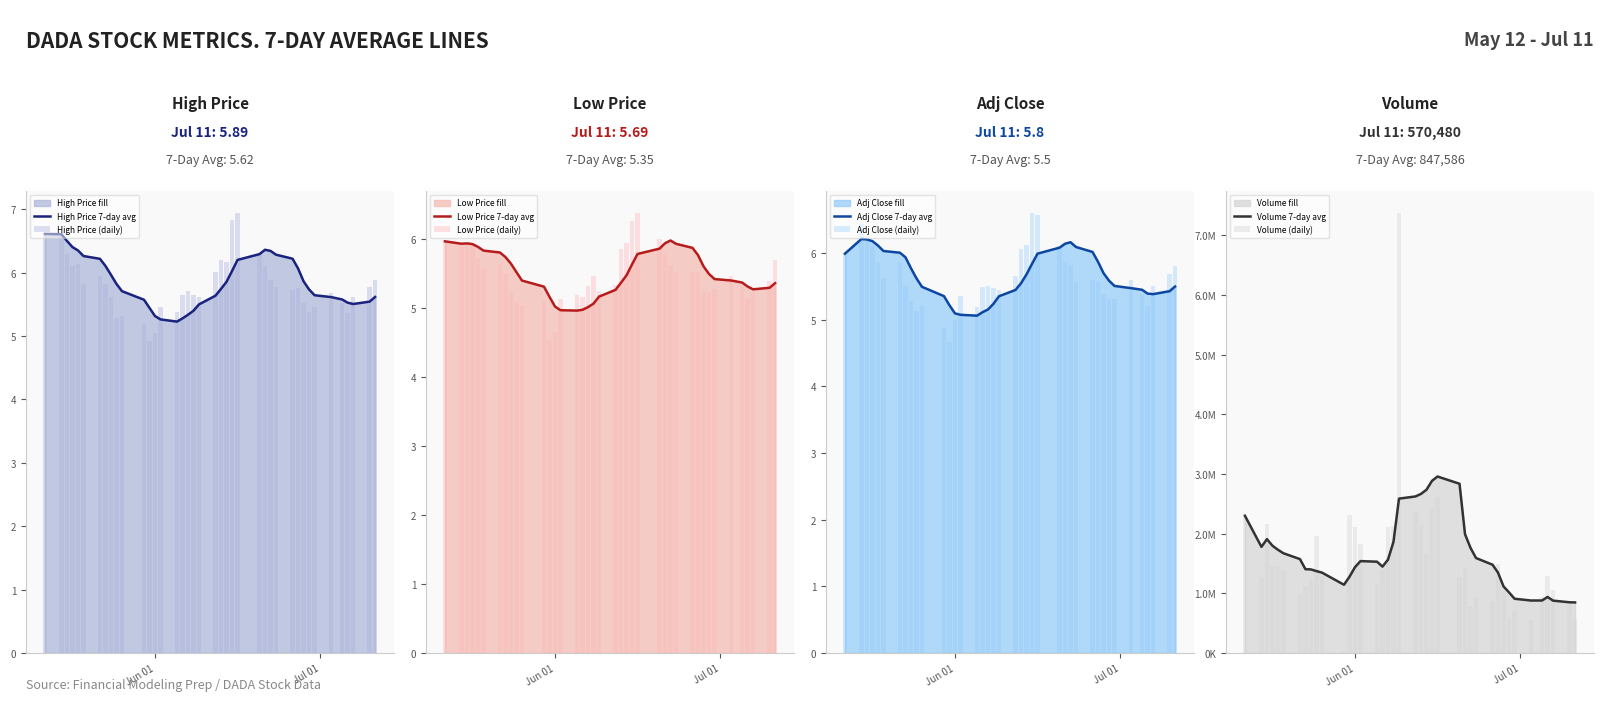

What is the highest value of the low series?

6.4